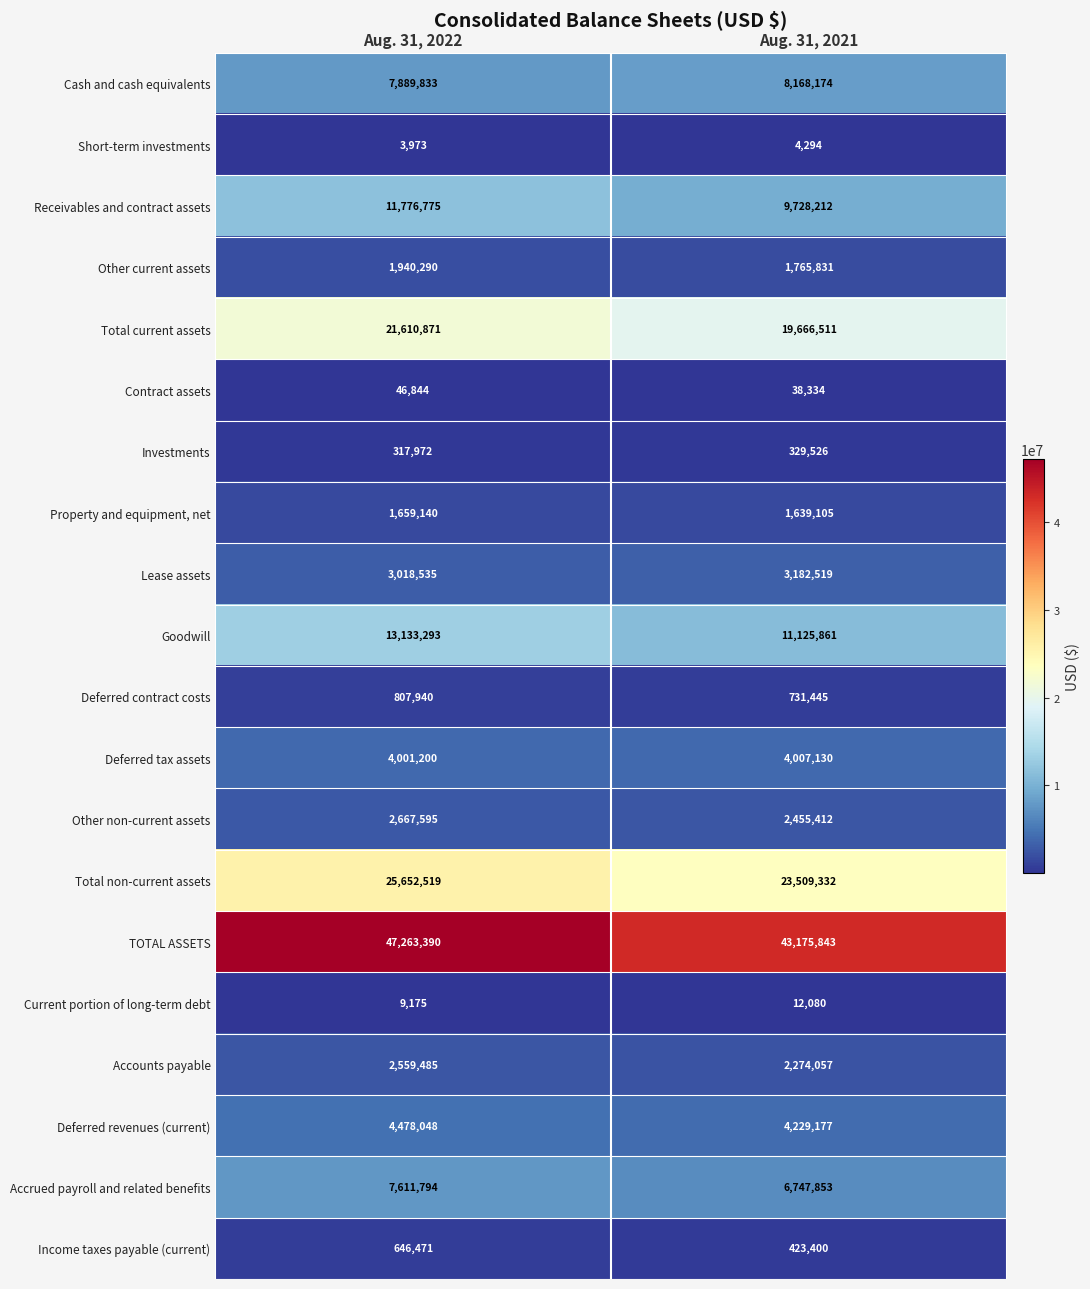

What is the sum of all Lease assets values?

6201054